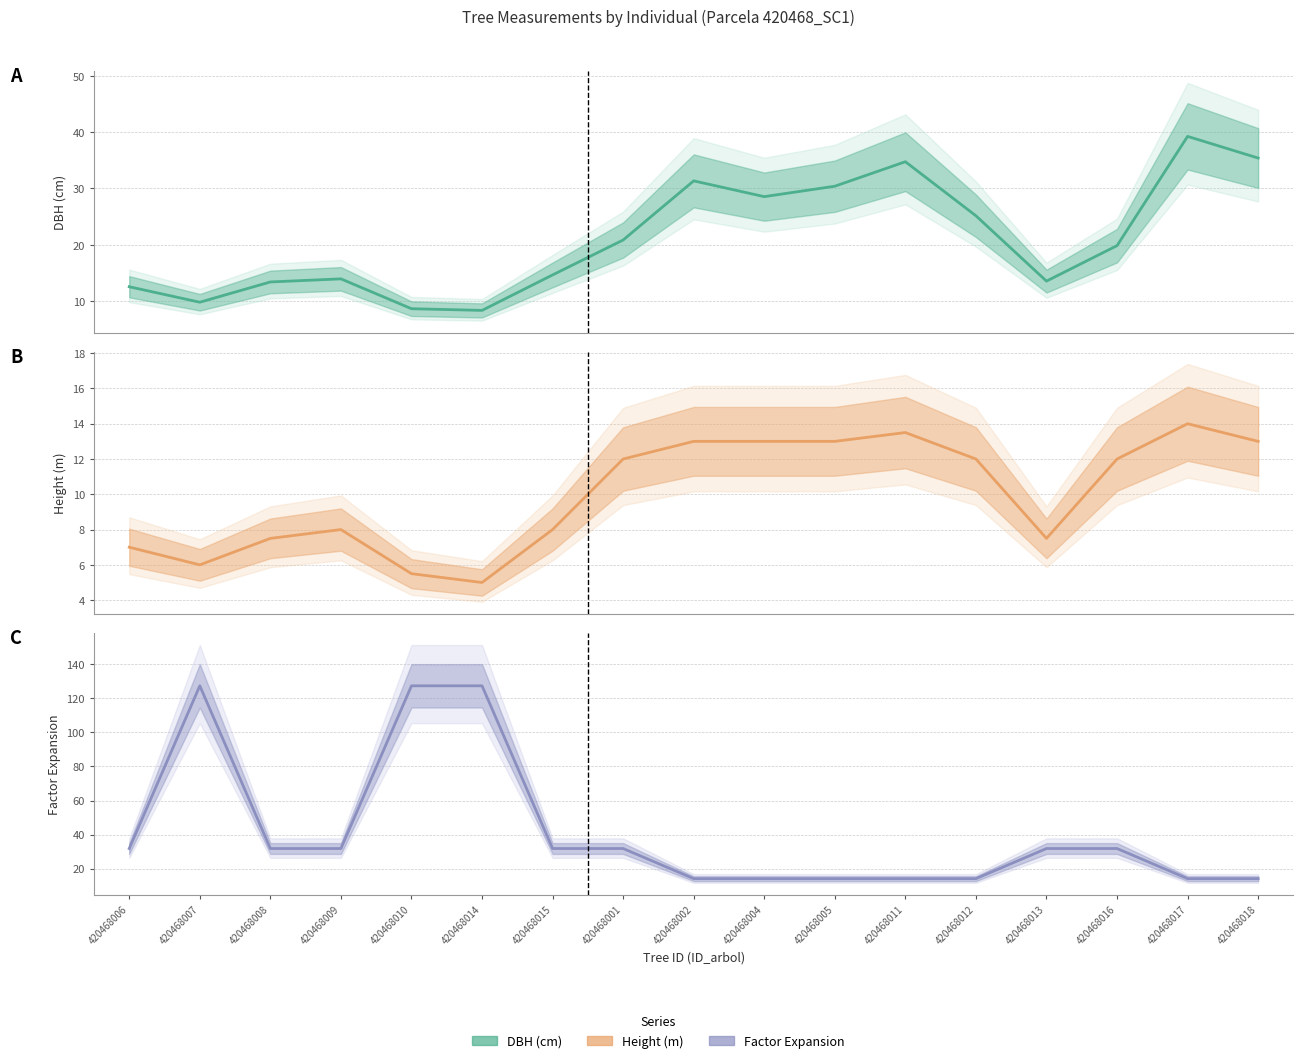

Rank the categories by DBH (cm) value from lowest to highest.

420468014, 420468010, 420468007, 420468006, 420468008, 420468013, 420468009, 420468015, 420468016, 420468001, 420468012, 420468004, 420468005, 420468002, 420468011, 420468018, 420468017